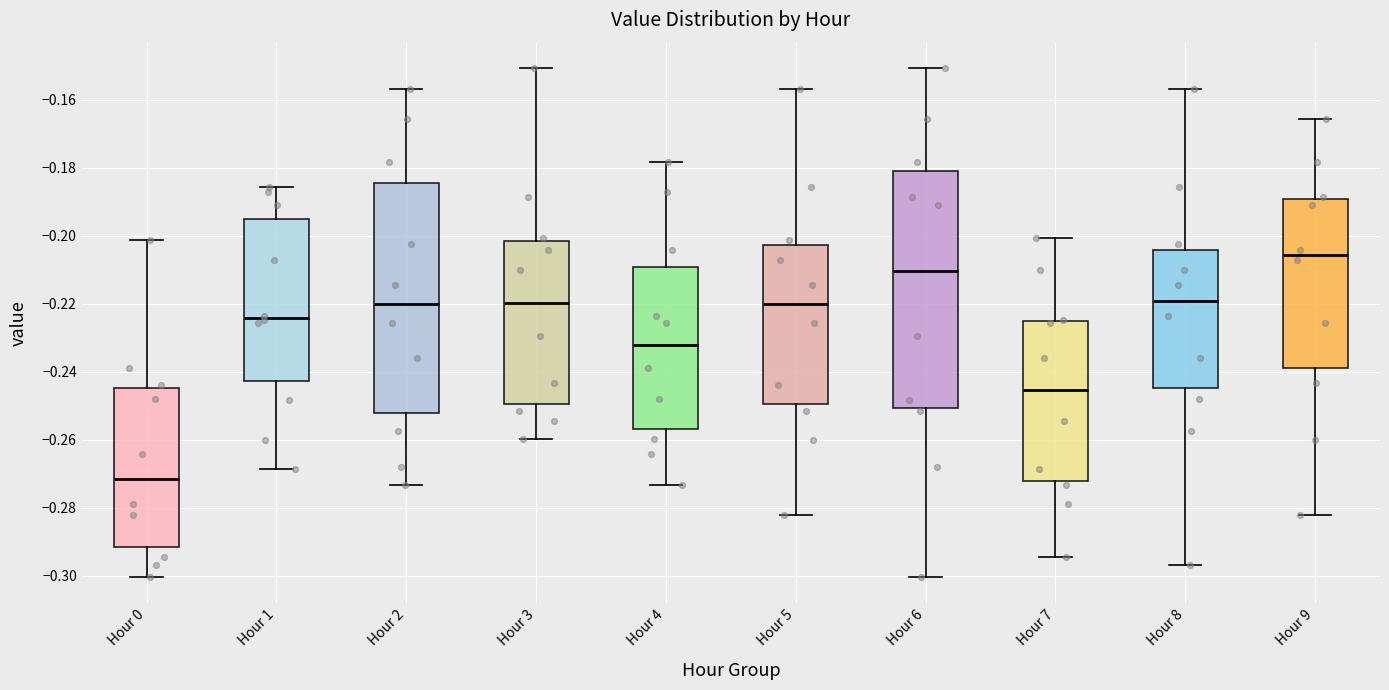

Reading left to right, transcribe this box plot: for each box, give where its median line is, the range the box spans, and where its two whiskers end, as read against the y-axis. The values are not printed on the chart, so give them approximately, as read against the axis.

Hour 0: median -0.272, box -0.292 to -0.244, whiskers -0.300 to -0.202
Hour 1: median -0.224, box -0.242 to -0.194, whiskers -0.268 to -0.186
Hour 2: median -0.220, box -0.252 to -0.184, whiskers -0.274 to -0.156
Hour 3: median -0.220, box -0.250 to -0.202, whiskers -0.260 to -0.150
Hour 4: median -0.232, box -0.256 to -0.210, whiskers -0.274 to -0.178
Hour 5: median -0.220, box -0.250 to -0.202, whiskers -0.282 to -0.156
Hour 6: median -0.210, box -0.250 to -0.180, whiskers -0.300 to -0.150
Hour 7: median -0.246, box -0.272 to -0.226, whiskers -0.294 to -0.200
Hour 8: median -0.220, box -0.244 to -0.204, whiskers -0.296 to -0.156
Hour 9: median -0.206, box -0.238 to -0.190, whiskers -0.282 to -0.166